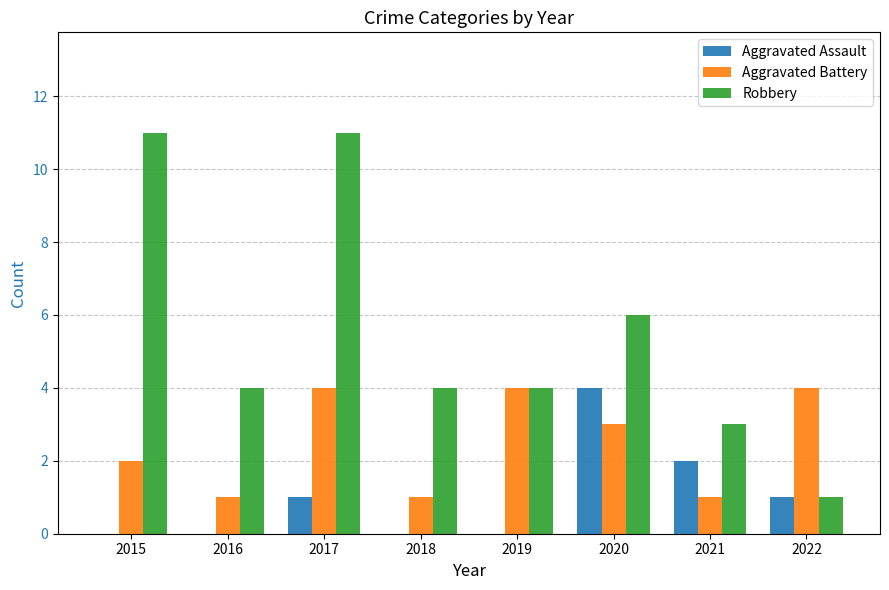

Reading left to right, list all the values displayed in this chart.

Aggravated Assault: 0	0	1	0	0	4	2	1
Aggravated Battery: 2	1	4	1	4	3	1	4
Robbery: 11	4	11	4	4	6	3	1